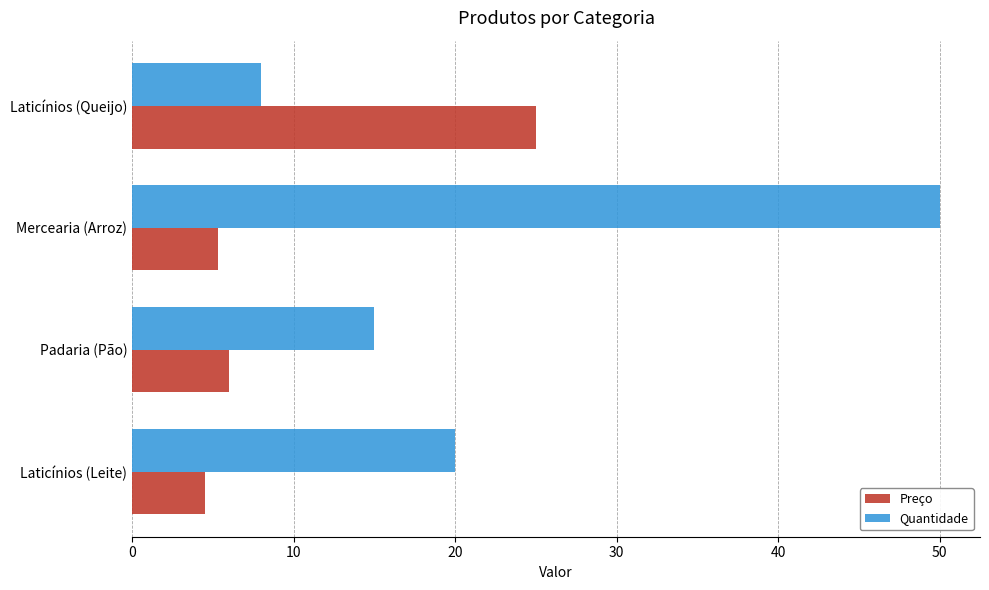

Where is Preço nearest to the value 14?

Padaria (Pão)